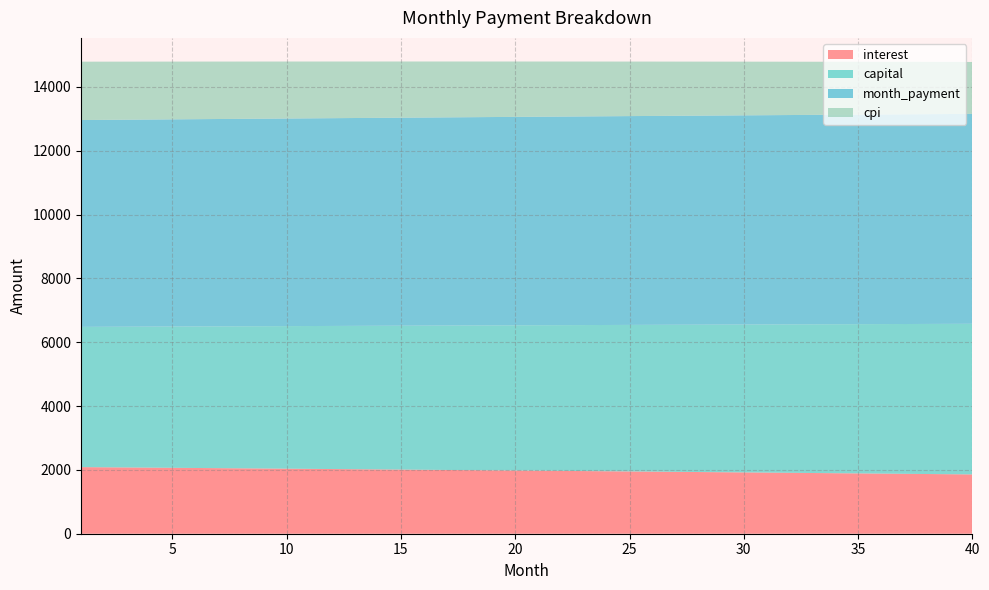

Reading right to left, extract all data points from this chart.

interest: 40=1858.3	39=1864.7	38=1871.1	37=1877.4	36=1883.7	35=1890.0	34=1896.3	33=1902.5	32=1908.7	31=1914.9	30=1921.1	29=1927.2	28=1933.3	27=1939.3	26=1945.4	25=1951.4	24=1957.4	23=1963.3	22=1969.2	21=1975.1	20=1981.0	19=1986.8	18=1992.6	17=1998.4	16=2004.2	15=2009.9	14=2015.6	13=2021.2	12=2026.9	11=2032.5	10=2038.1	9=2043.6	8=2049.2	7=2054.7	6=2060.2	5=2065.6	4=2071.0	3=2076.4	2=2081.8	1=2087.2
capital: 40=4719.4	39=4710.7	38=4702.1	37=4693.5	36=4684.9	35=4676.3	34=4667.8	33=4659.2	32=4650.7	31=4642.2	30=4633.7	29=4625.2	28=4616.8	27=4608.3	26=4599.9	25=4591.5	24=4583.1	23=4574.7	22=4566.3	21=4558.0	20=4549.6	19=4541.3	18=4533.0	17=4524.7	16=4516.4	15=4508.1	14=4499.9	13=4491.7	12=4483.4	11=4475.2	10=4467.0	9=4458.9	8=4450.7	7=4442.6	6=4434.4	5=4426.3	4=4418.2	3=4410.1	2=4402.1	1=4394.0
month_payment: 40=6577.6	39=6575.4	38=6573.2	37=6570.9	36=6568.7	35=6566.4	34=6564.1	33=6561.8	32=6559.5	31=6557.1	30=6554.8	29=6552.4	28=6550.0	27=6547.7	26=6545.3	25=6542.8	24=6540.4	23=6538.0	22=6535.5	21=6533.1	20=6530.6	19=6528.1	18=6525.6	17=6523.1	16=6520.6	15=6518.0	14=6515.5	13=6512.9	12=6510.3	11=6507.7	10=6505.1	9=6502.5	8=6499.9	7=6497.2	6=6494.6	5=6491.9	4=6489.3	3=6486.6	2=6483.9	1=6481.2
cpi: 40=1626.6	39=1632.3	38=1637.9	37=1643.5	36=1649.1	35=1654.6	34=1660.2	33=1665.7	32=1671.2	31=1676.6	30=1682.0	29=1687.4	28=1692.8	27=1698.2	26=1703.5	25=1708.8	24=1714.1	23=1719.3	22=1724.5	21=1729.7	20=1734.9	19=1740.1	18=1745.2	17=1750.3	16=1755.4	15=1760.4	14=1765.5	13=1770.5	12=1775.4	11=1780.4	10=1785.3	9=1790.2	8=1795.1	7=1800.0	6=1804.8	5=1809.6	4=1814.4	3=1819.2	2=1823.9	1=1828.6